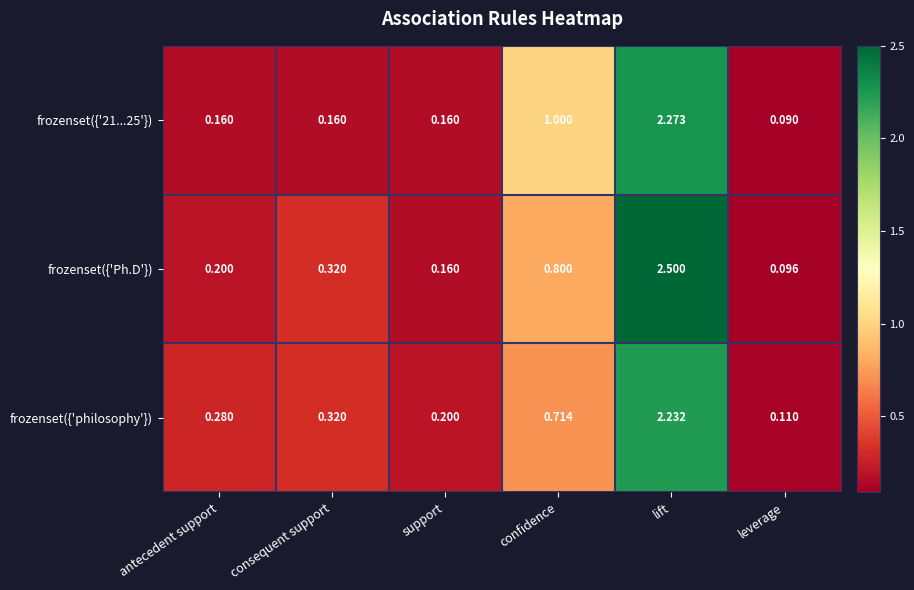

At which category is the sum across all series the highest?

lift